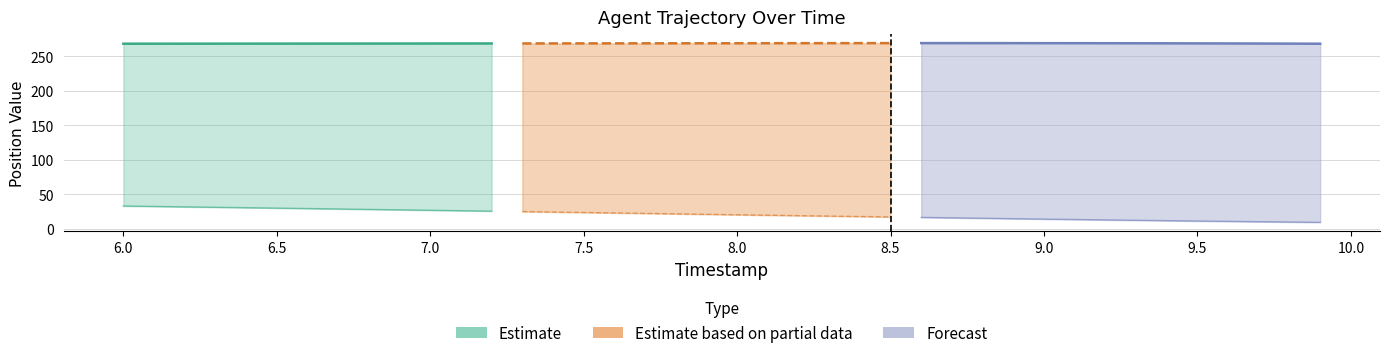

True or false: Y and X cross at least once.

False